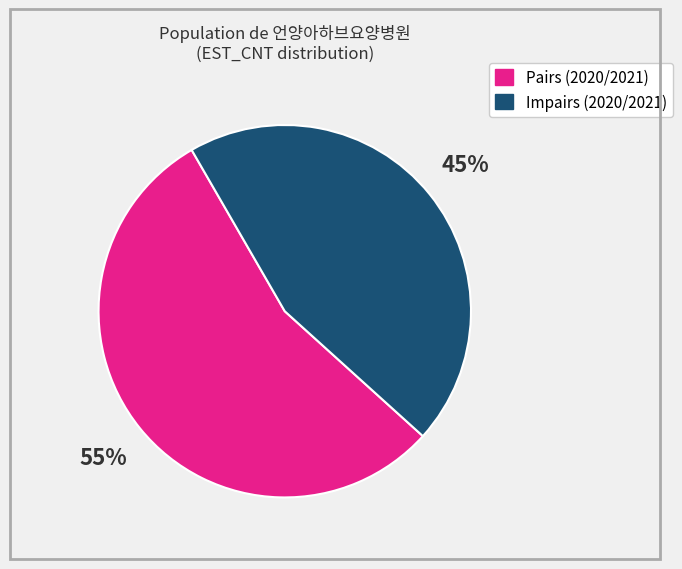

To the nearest percent, what is the average slice percentage?

50%